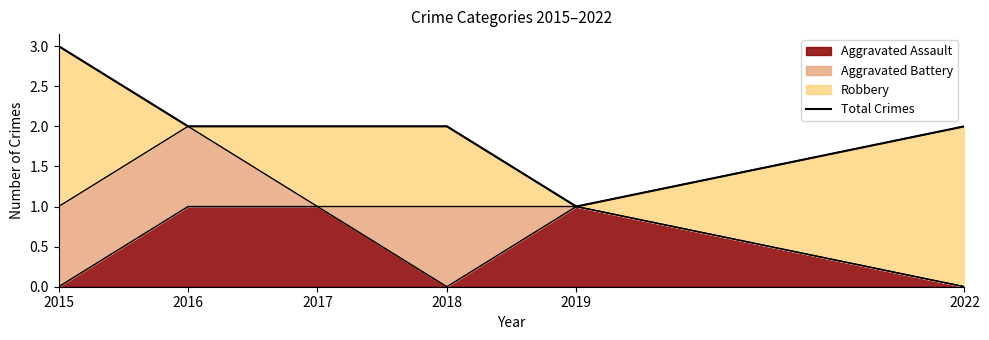

What is the difference between the maximum and minimum values?

2